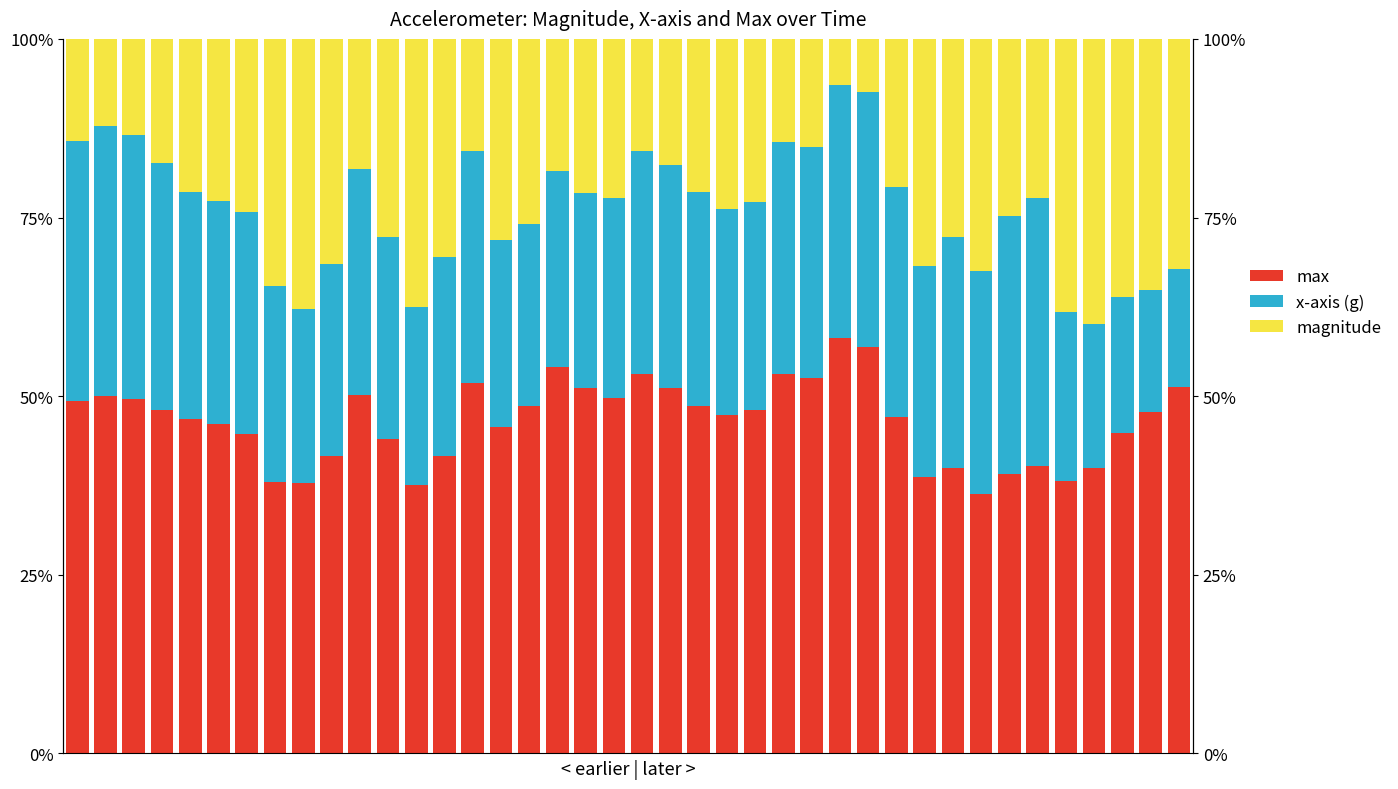

What is the sum of all magnitude values?

962.0